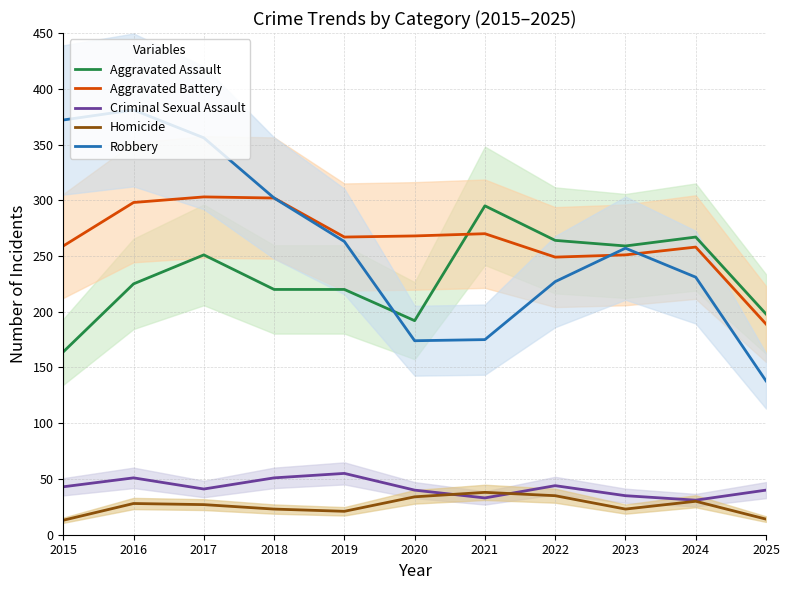

What is the highest value of the Aggravated Assault series?

295